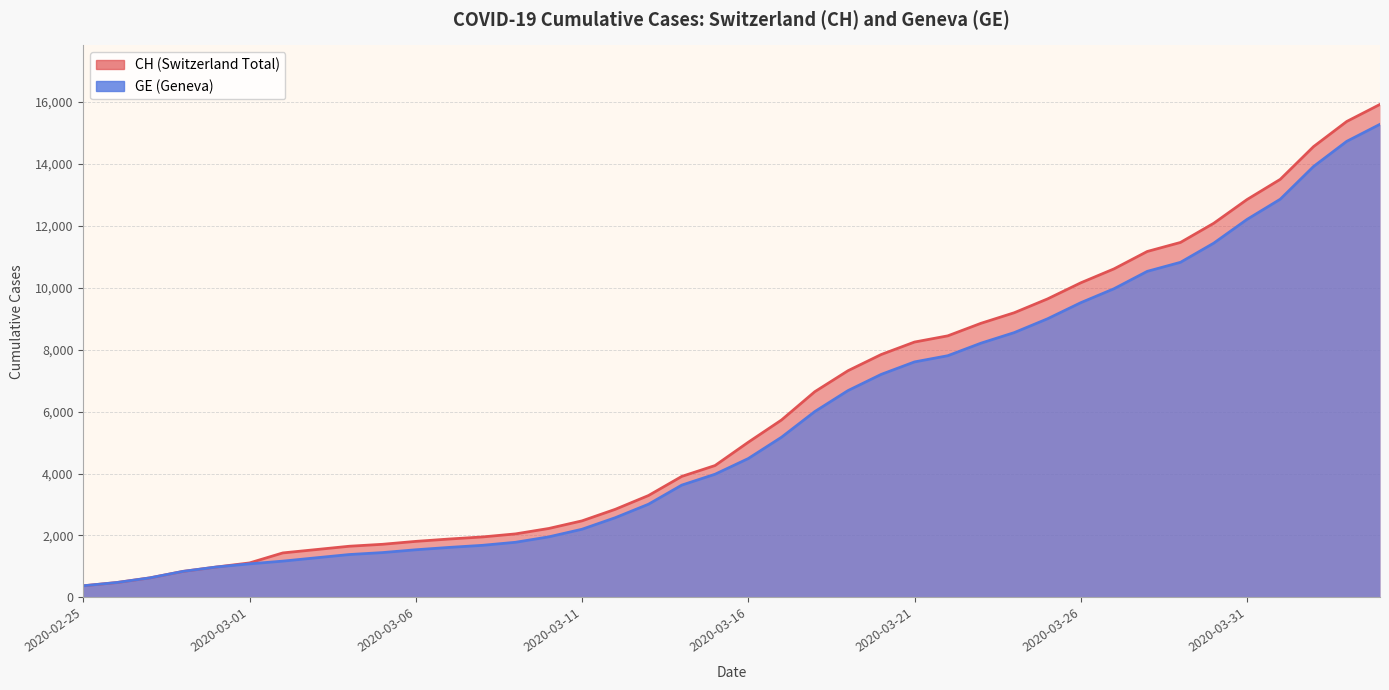

True or false: CH and GE intersect in this chart.

False